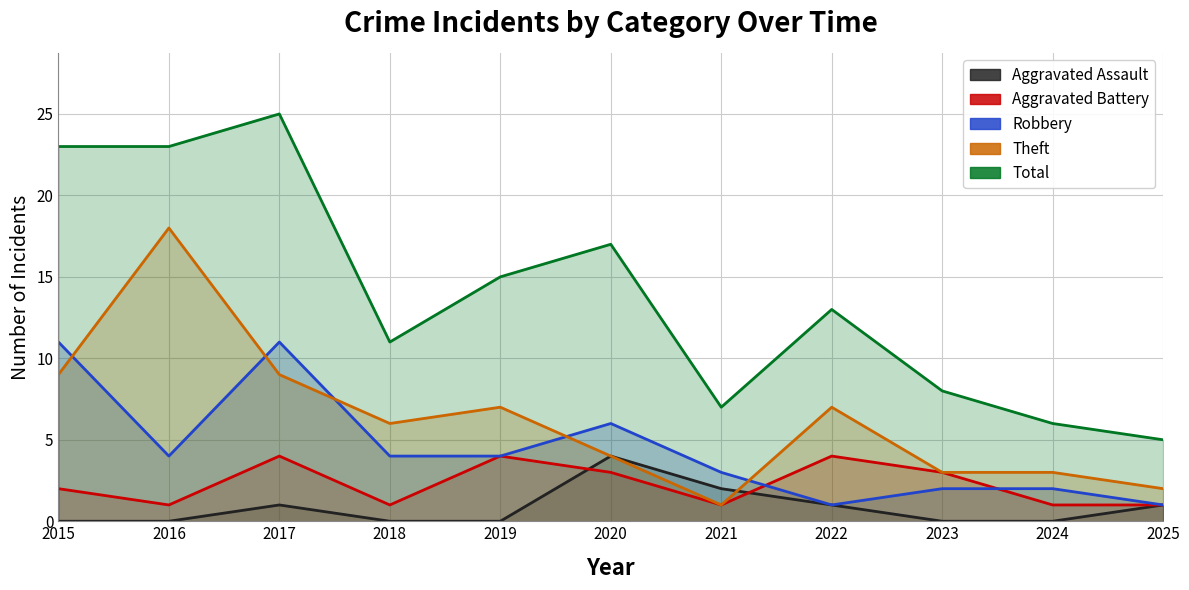

How many values in the Theft series exceed 6?

5